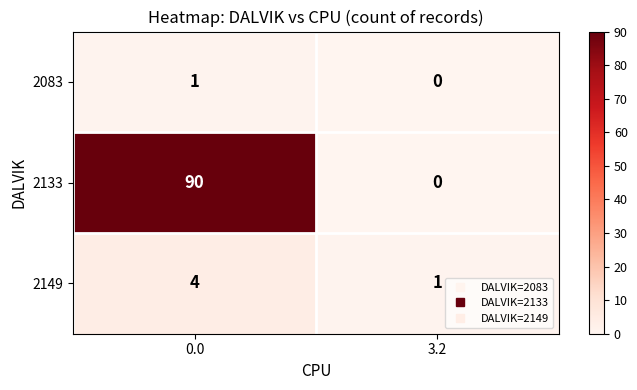

What is the difference between the highest and lowest values at 3.2?

1